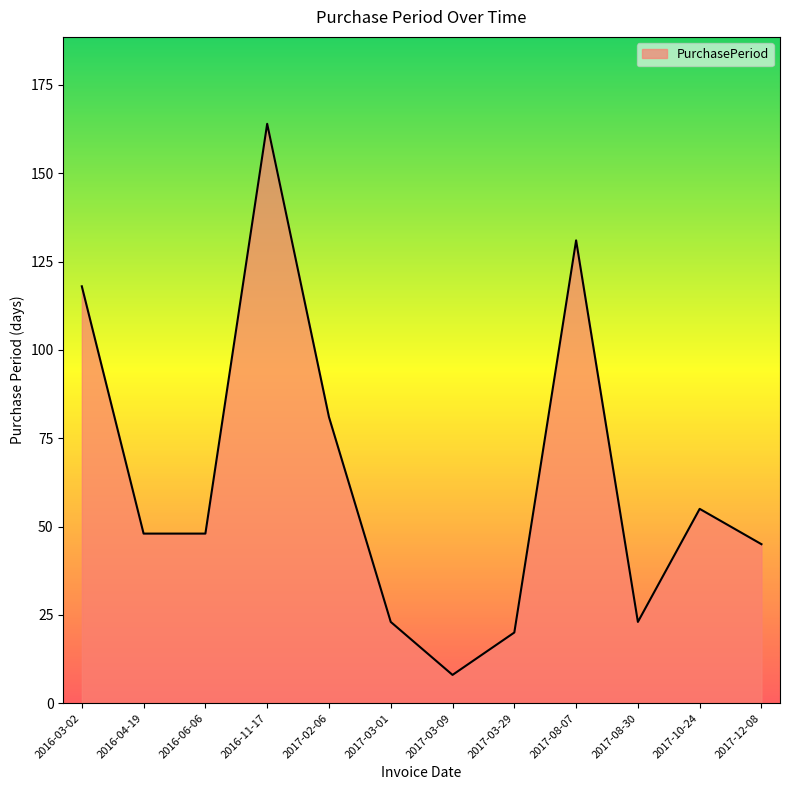

How many lines are shown in the chart?

1